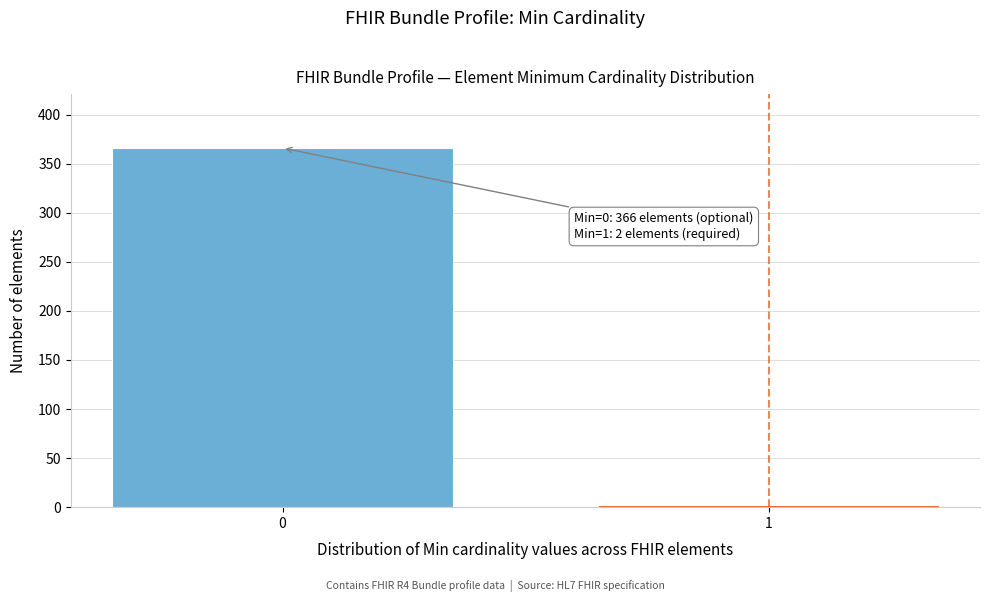

Reading left to right, list all the values displayed in this chart.

0=366	1=2